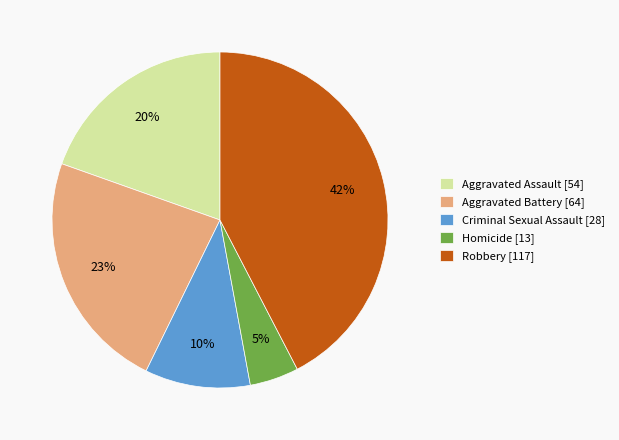

Approximately how many times larger is the value at Homicide compared to Aggravated Battery?

0.2